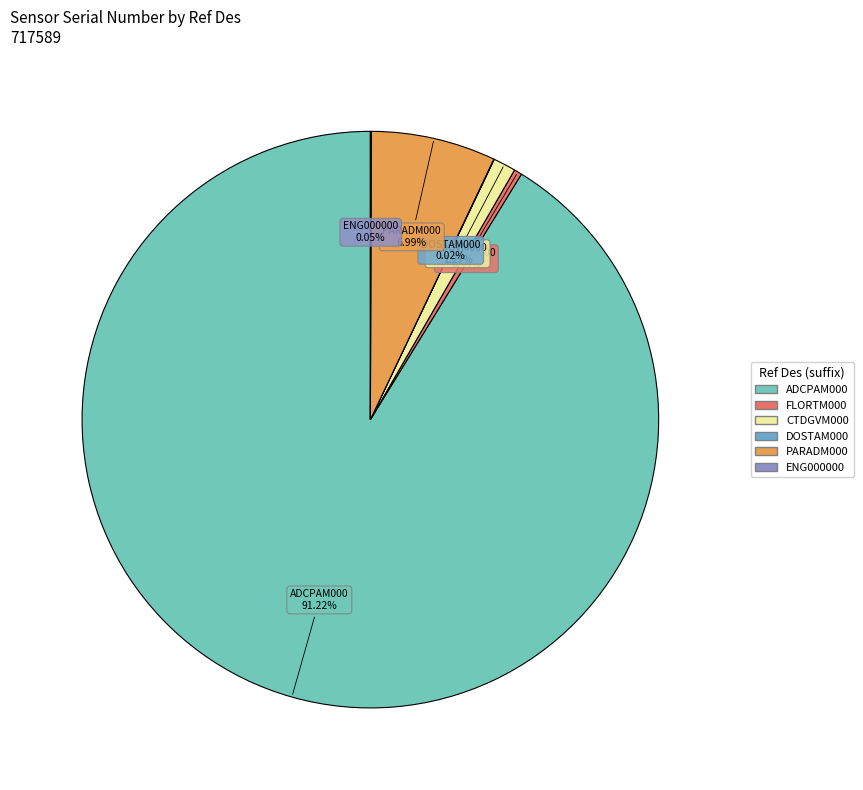

Does any single category account for the majority?

Yes